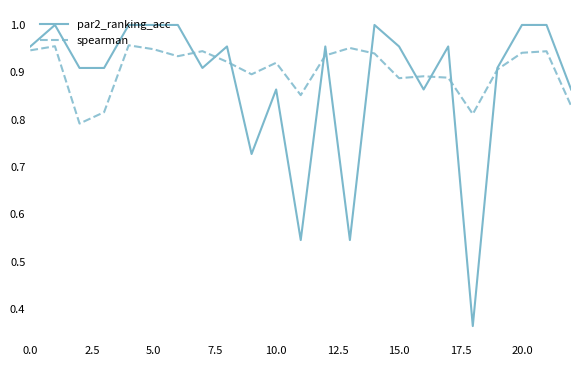

List the series in order of their peak value, lowest first.

spearman, par2_ranking_acc